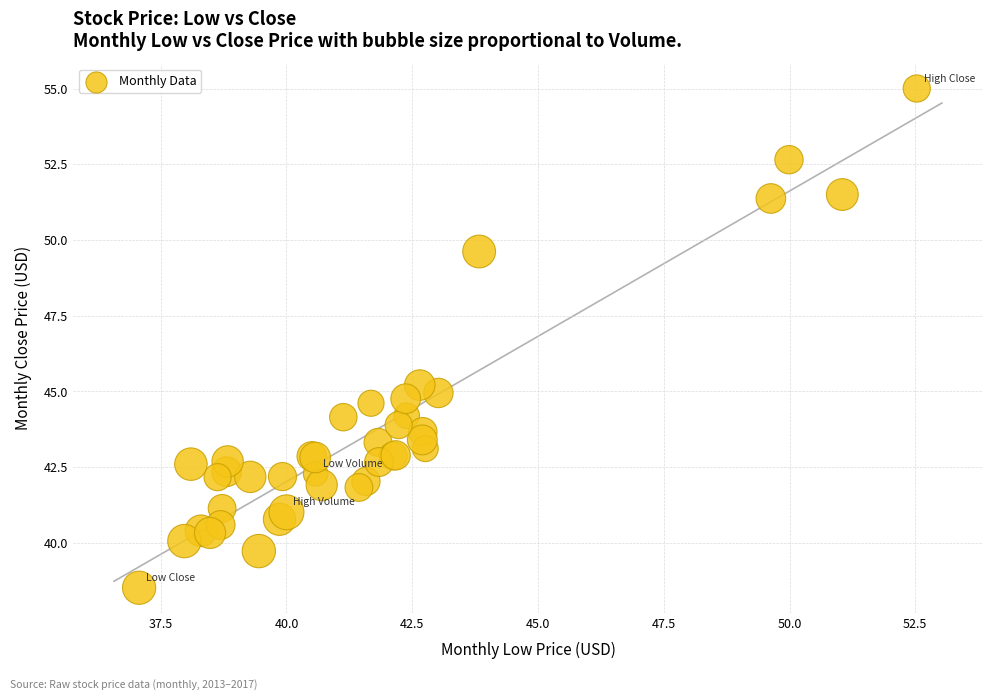

What Y value in the scatter plot is closest to 46?

45.2